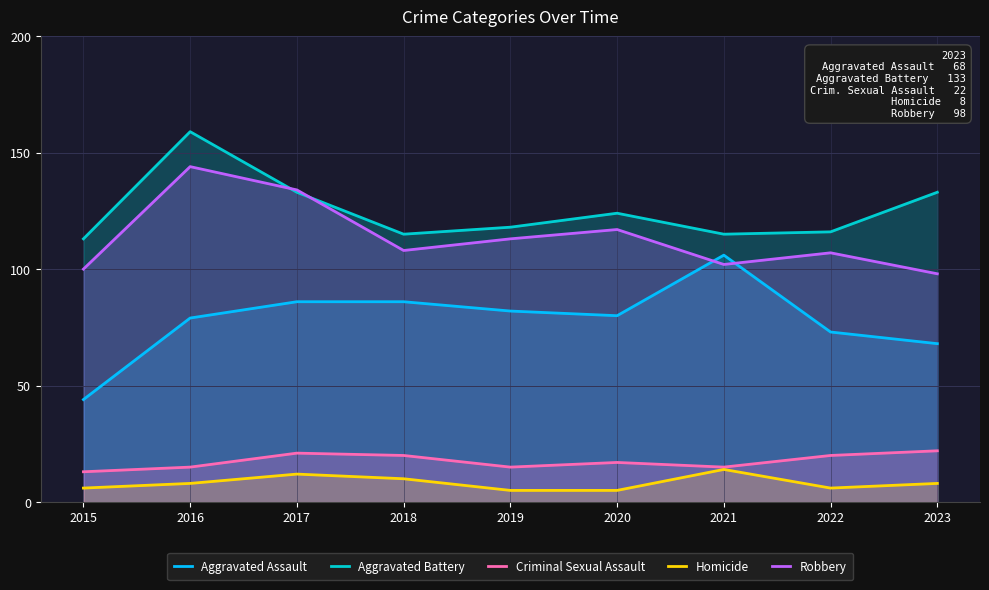

At which label is Aggravated Assault closest to 75?

2022